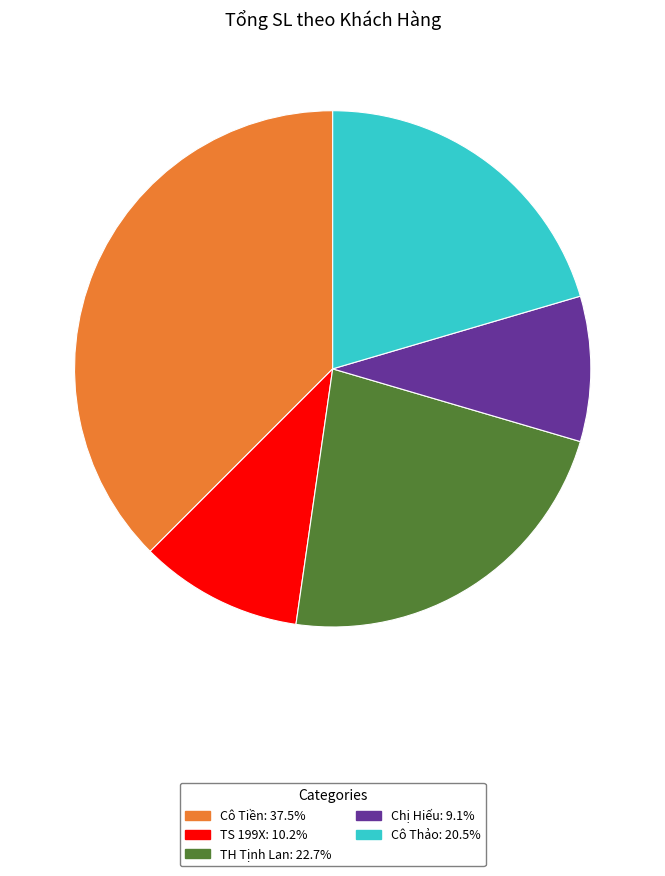

How many segments does this pie chart have?

5